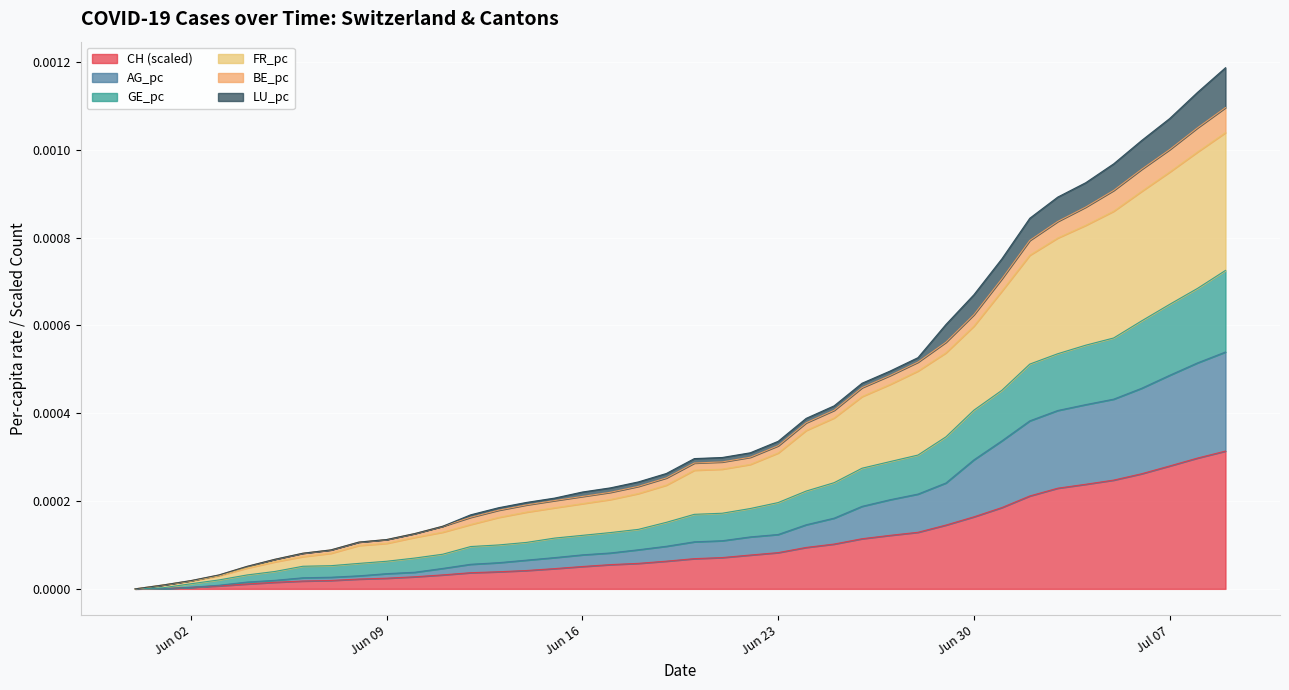

At which label does FR_pc reach its minimum?

2020-05-31